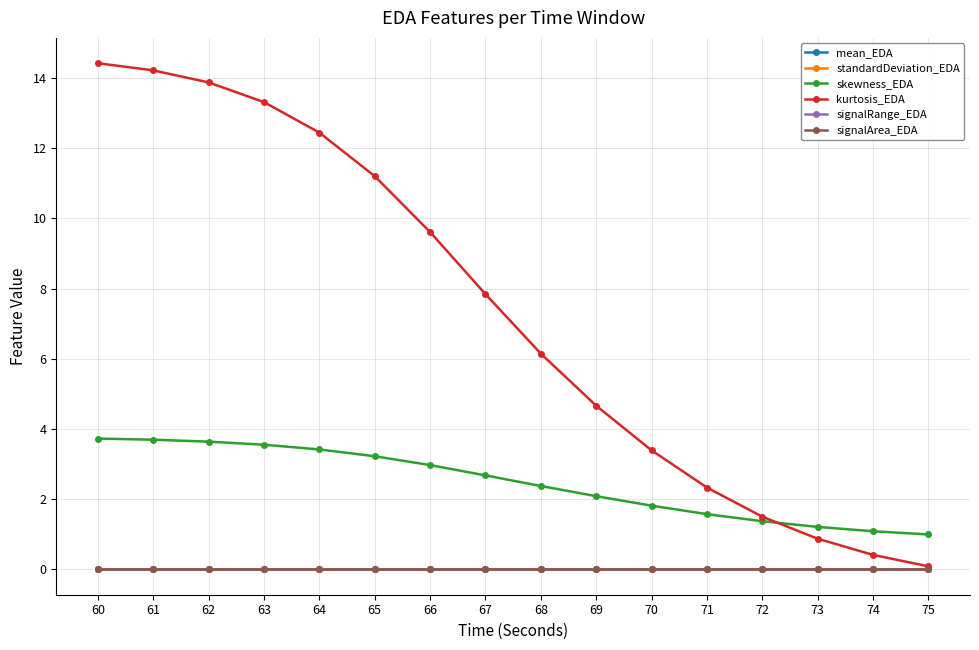

Does the chart have visible grid lines?

Yes